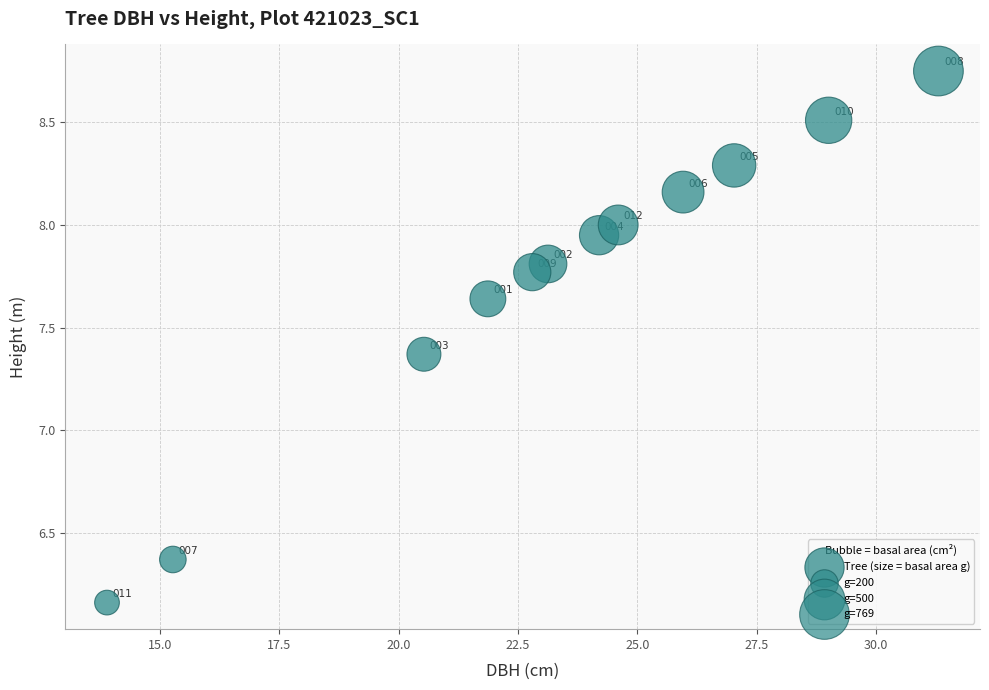

What is the average X value?

23.3